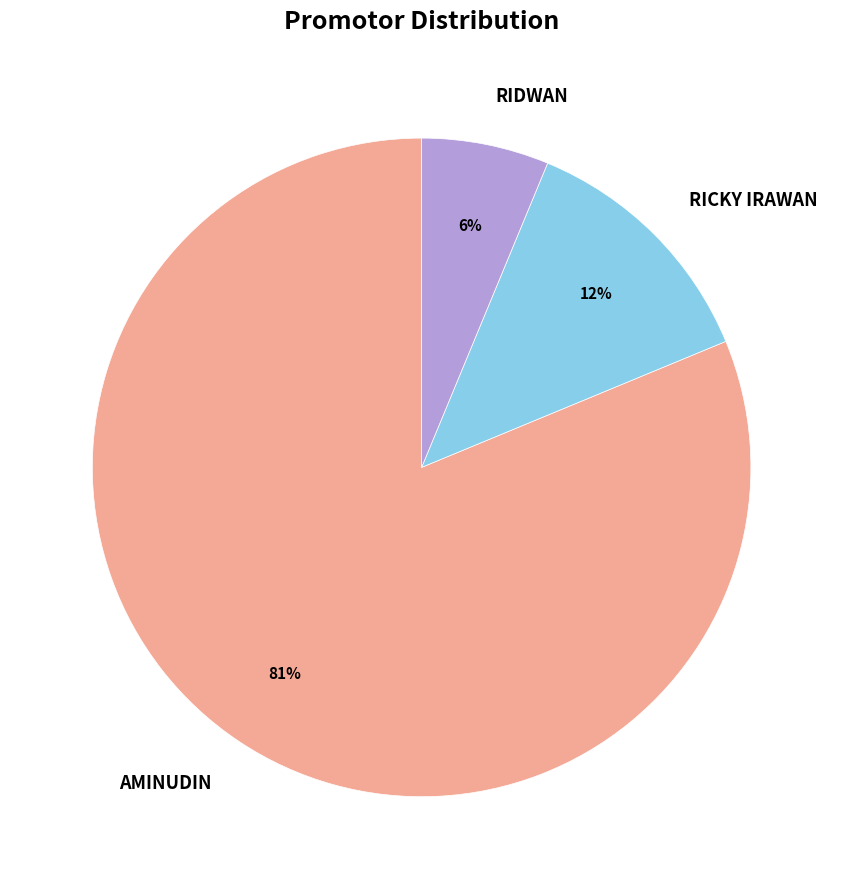

To the nearest percent, what is the combined percentage of AMINUDIN and RICKY IRAWAN?

94%